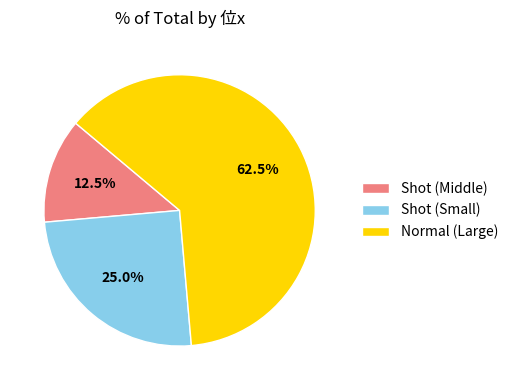

What is the smallest slice in the pie chart?

Shot (Middle)